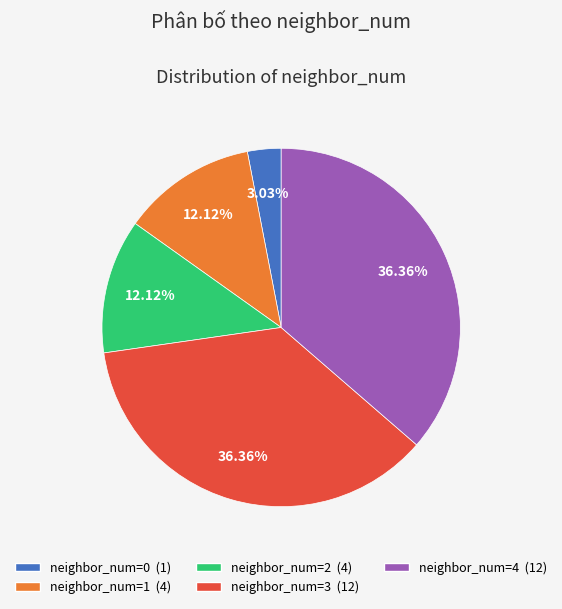

Count the number of slices in the pie.

5